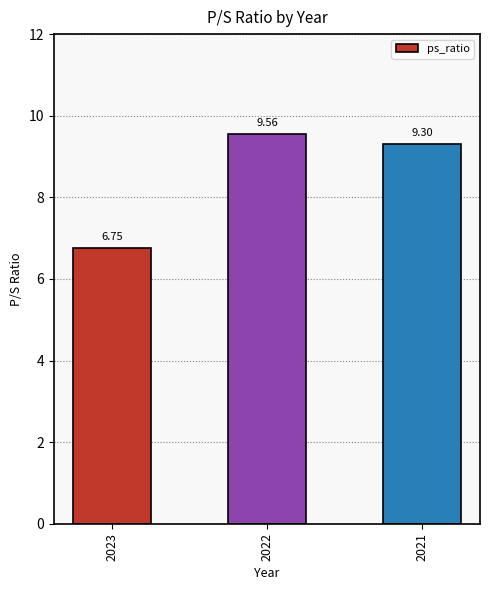

List the labels in order of value, smallest first.

2023, 2021, 2022